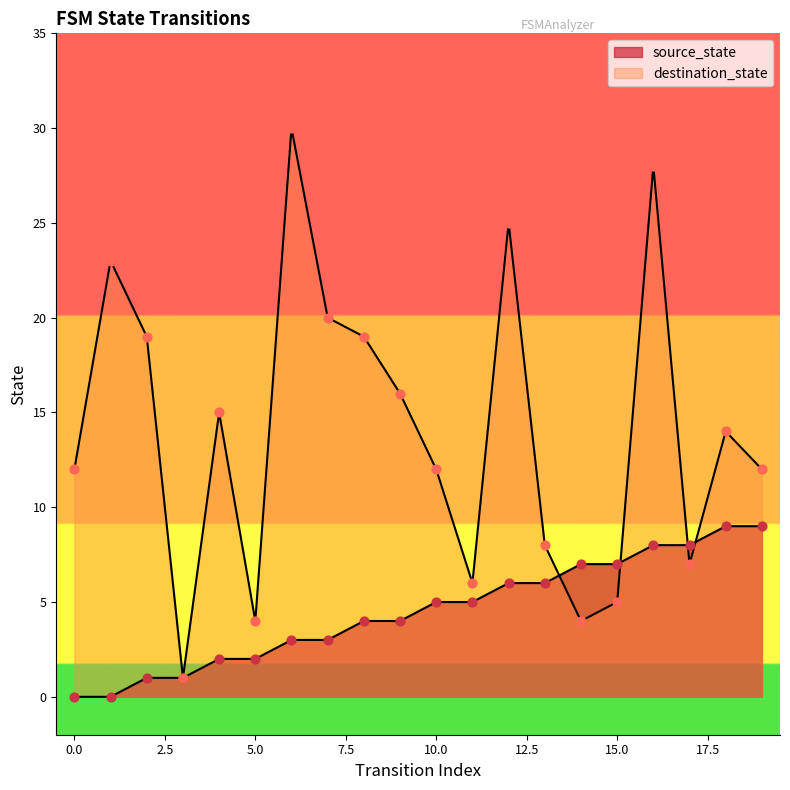

Which series reaches the maximum Y coordinate?

destination_state